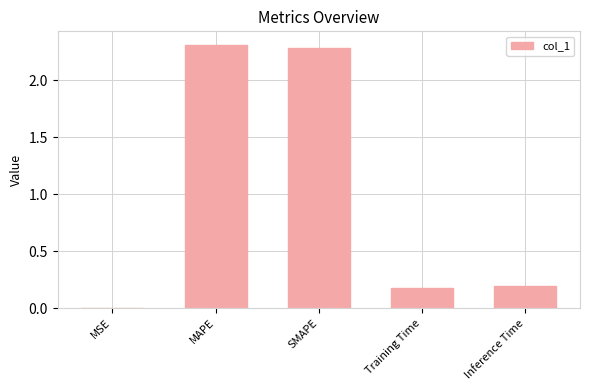

What is the change in value from MAPE to Inference Time?

-2.1